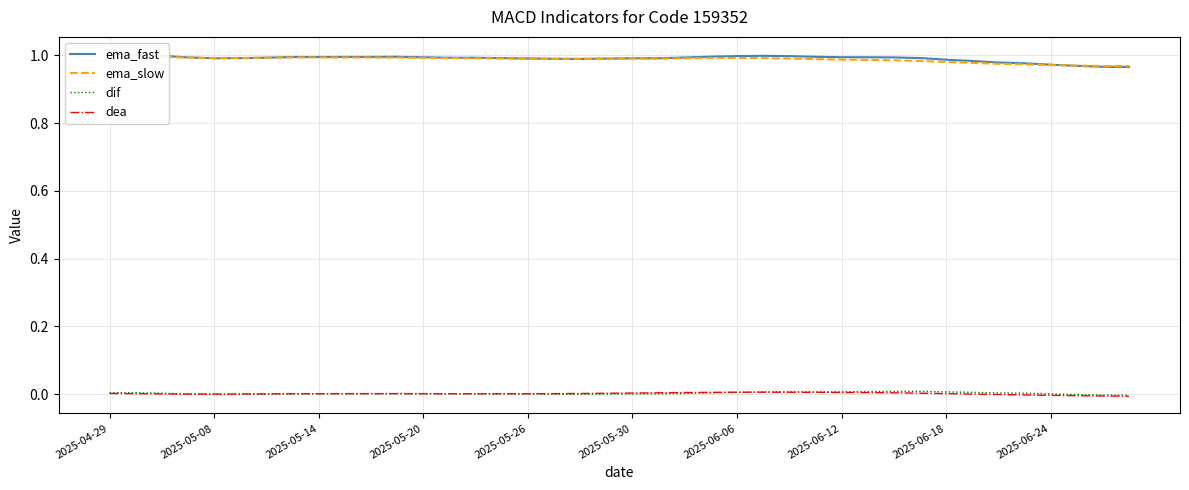

Where is dif nearest to the value 0?

17